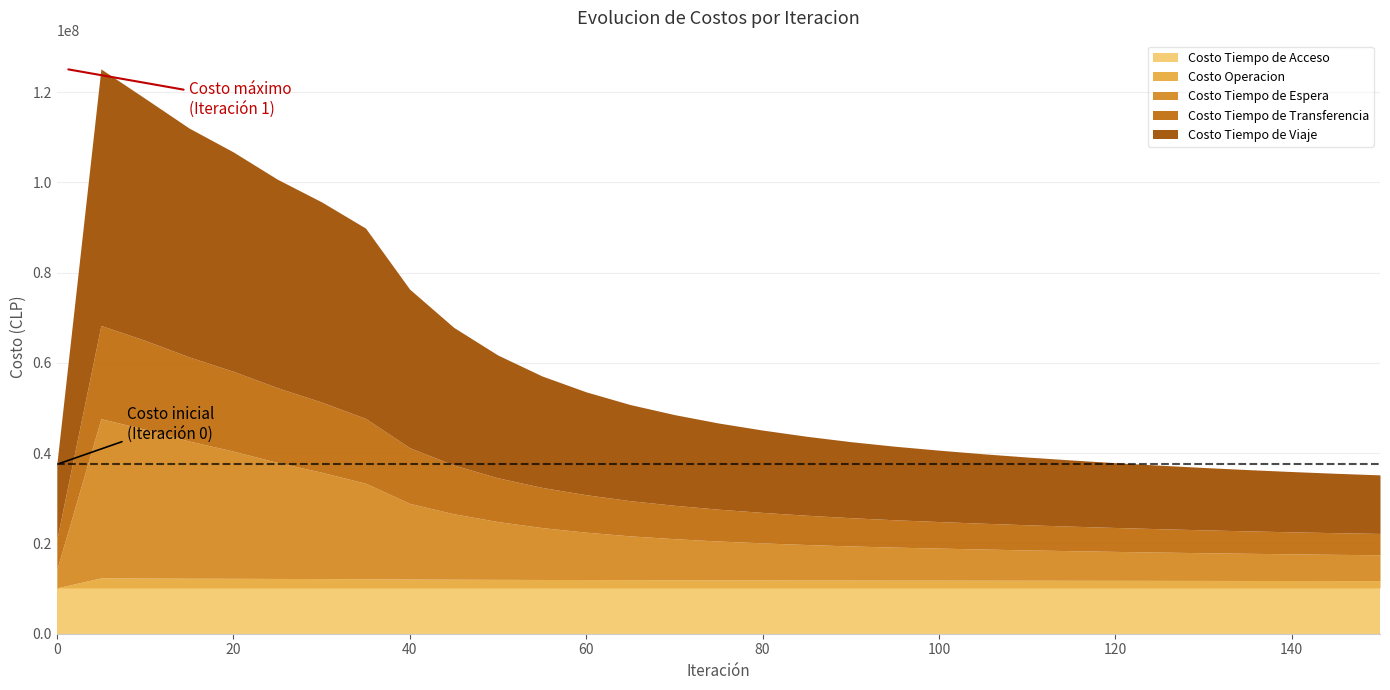

Rank the series at 40 from highest to lowest value.

Costo Tiempo de Viaje, Costo Tiempo de Espera, Costo Tiempo de Transferencia, Costo Tiempo de Acceso, Costo Operacion